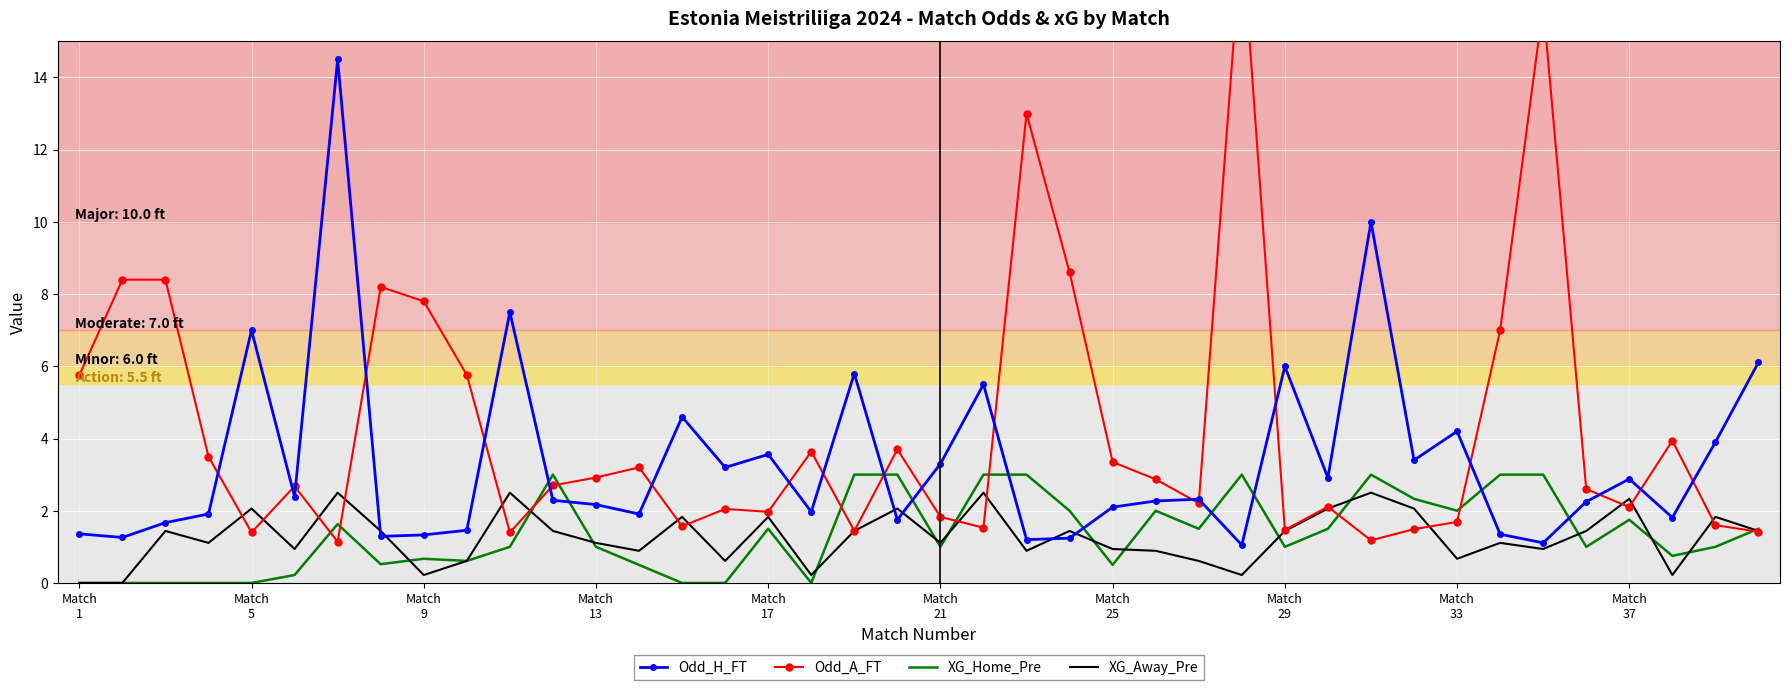

What is the difference between the XG_Away_Pre values at Match
5 and Match
37?

0.3